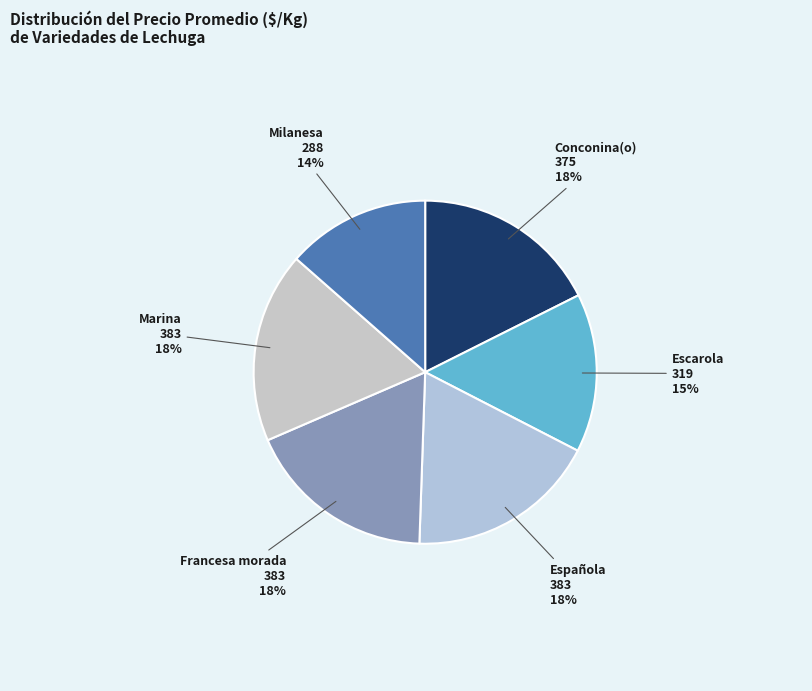

To the nearest percent, what is the difference between the largest and smallest slice percentages?

4%